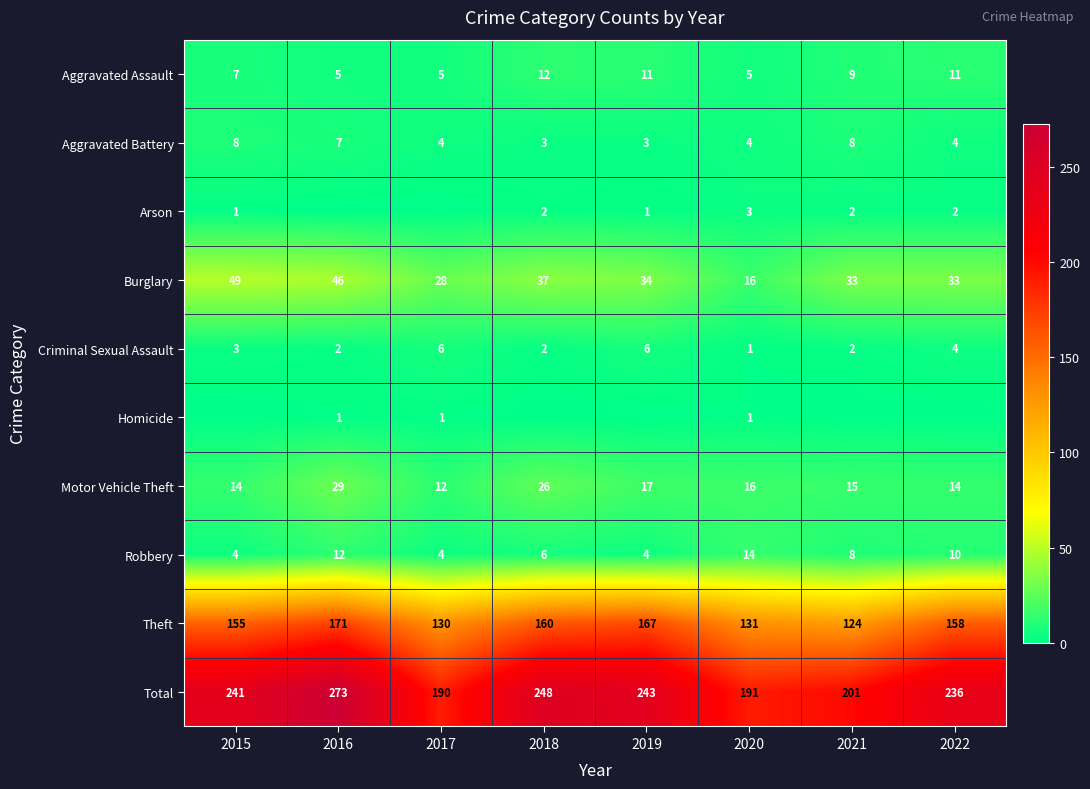

What is the maximum value for Criminal Sexual Assault?

6